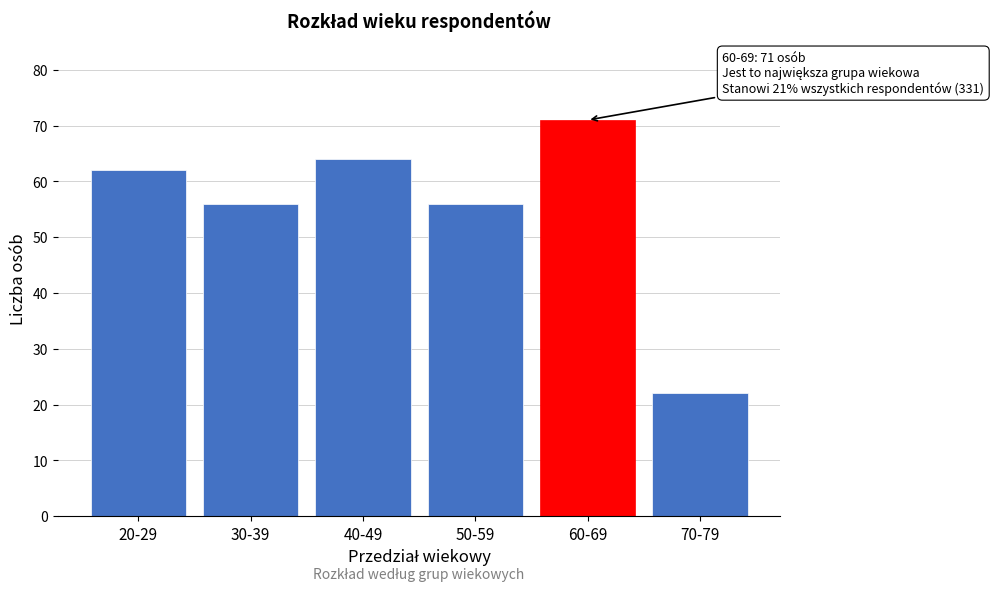

Reading left to right, extract all data points from this chart.

20-29=62	30-39=56	40-49=64	50-59=56	60-69=71	70-79=22